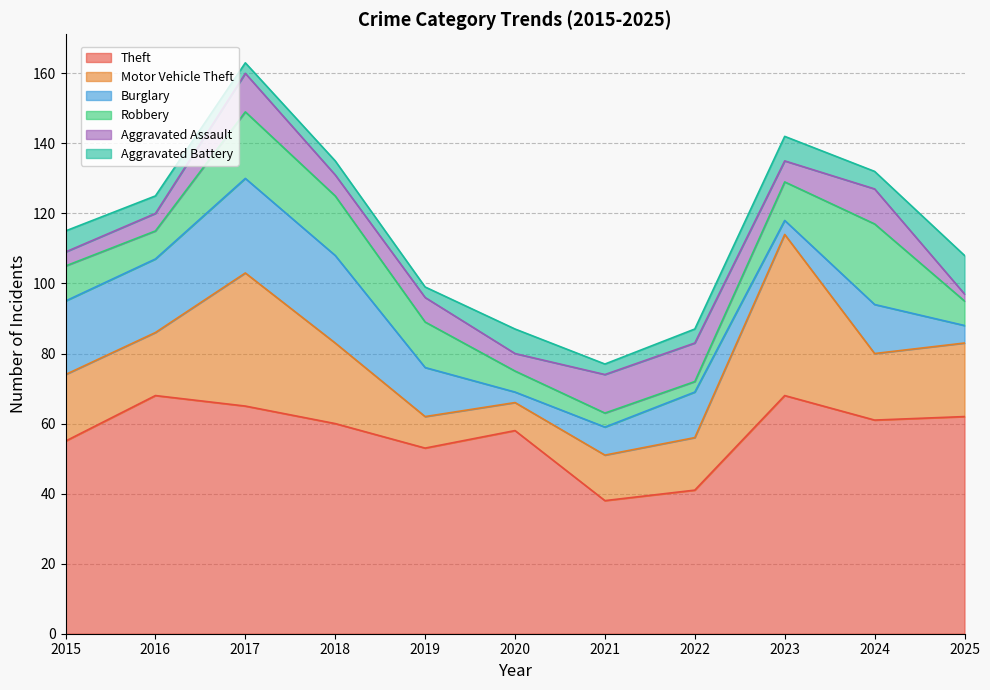

Rank the series at 2024 from lowest to highest value.

Aggravated Battery, Aggravated Assault, Burglary, Motor Vehicle Theft, Robbery, Theft